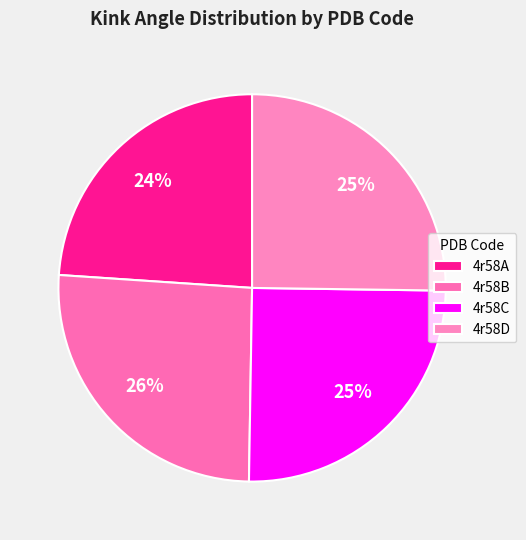

To the nearest percent, what is the average slice percentage?

25%